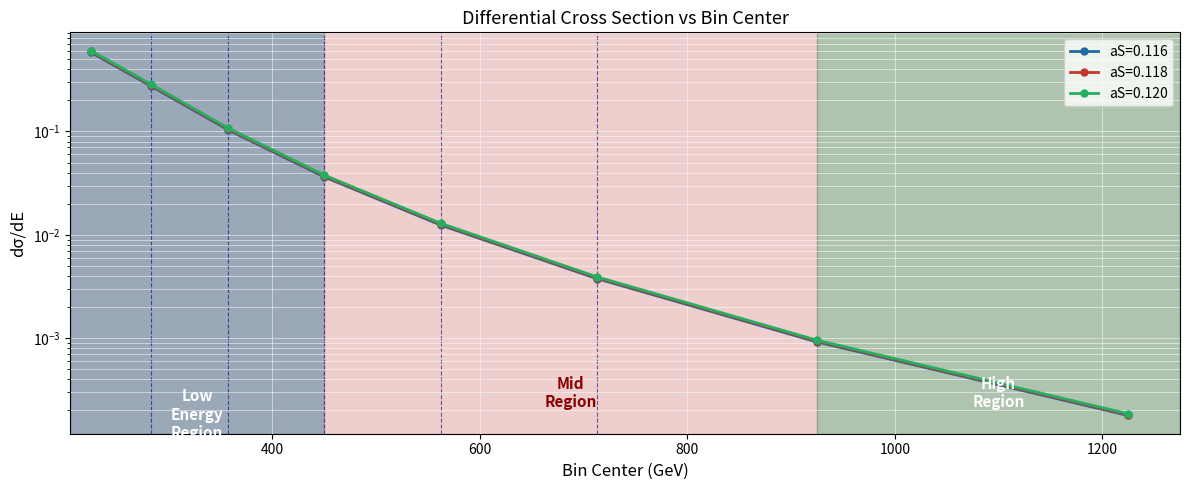

True or false: aS=0.116 has a value of 0.4 at 282.5.

False